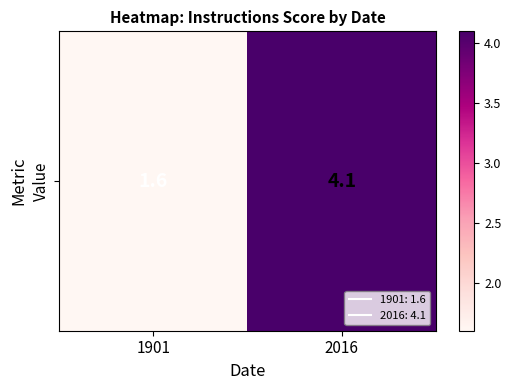

Is it true that the value at 1901 is 2.1?

False